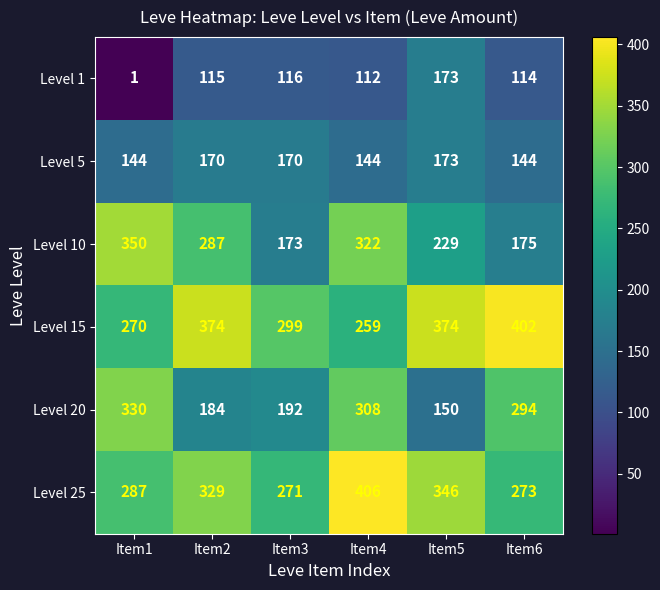

Which series has the widest spread of values?

Level 20